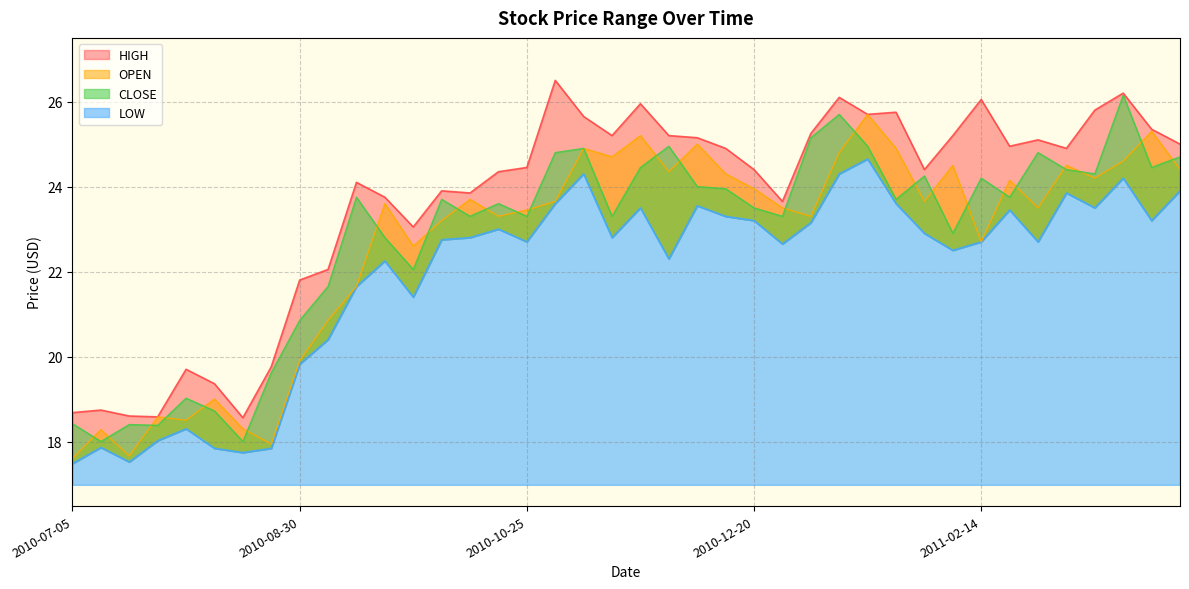

At which label does HIGH first exceed 24?

2010-09-13